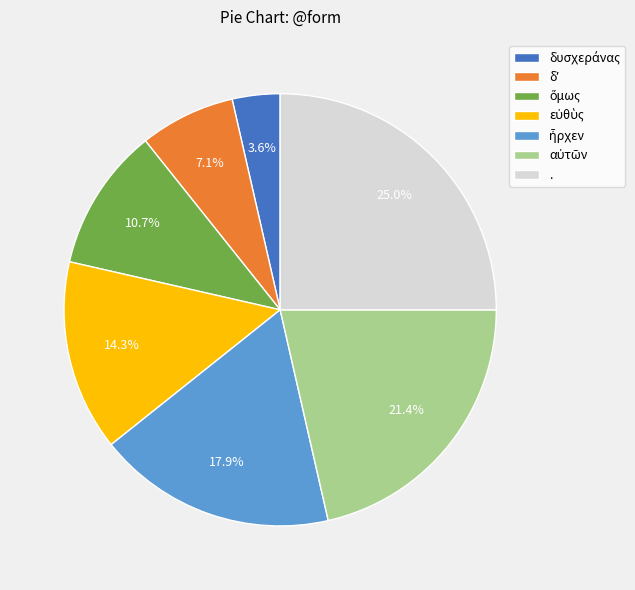

Count the number of slices in the pie.

7